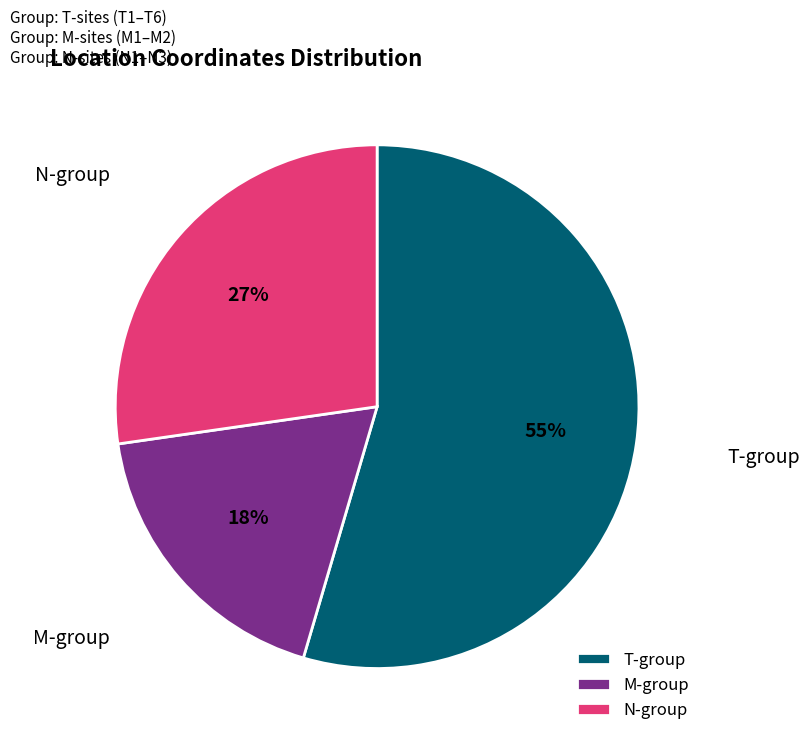

What is the ratio of the value at M-group to the value at T-group?

0.3